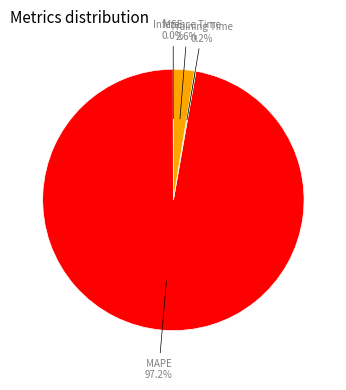

Is there any slice that represents more than half of the pie?

Yes